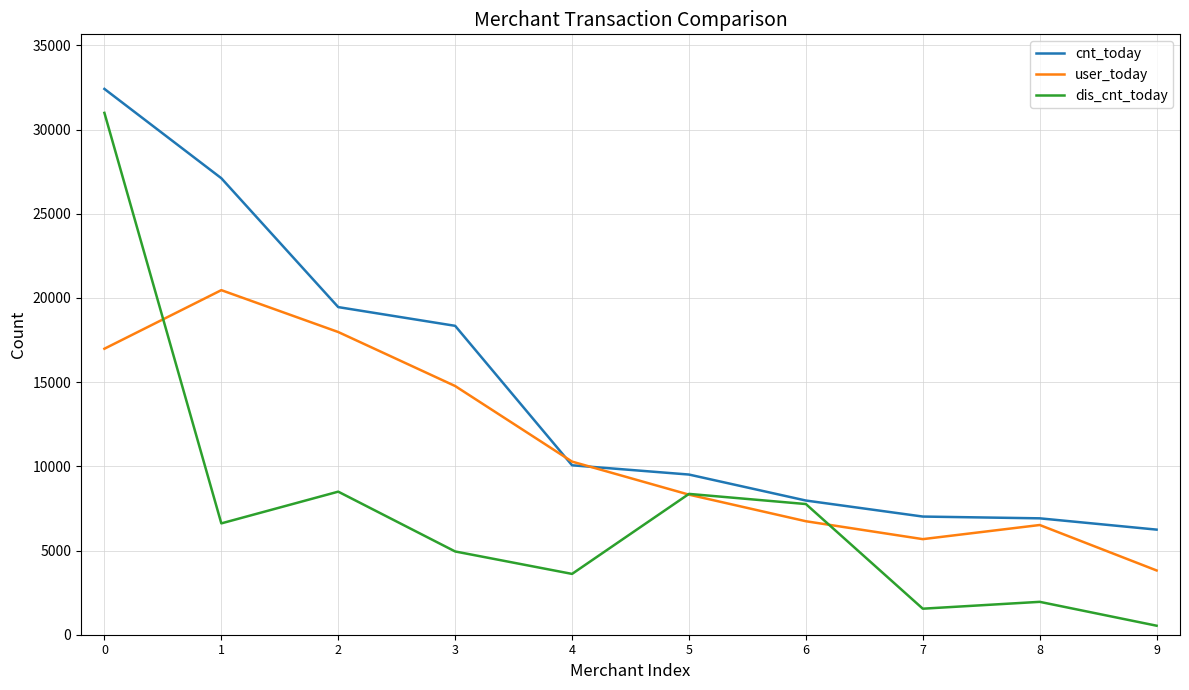

Between 4 and 7, which series saw the biggest shift?

user_today